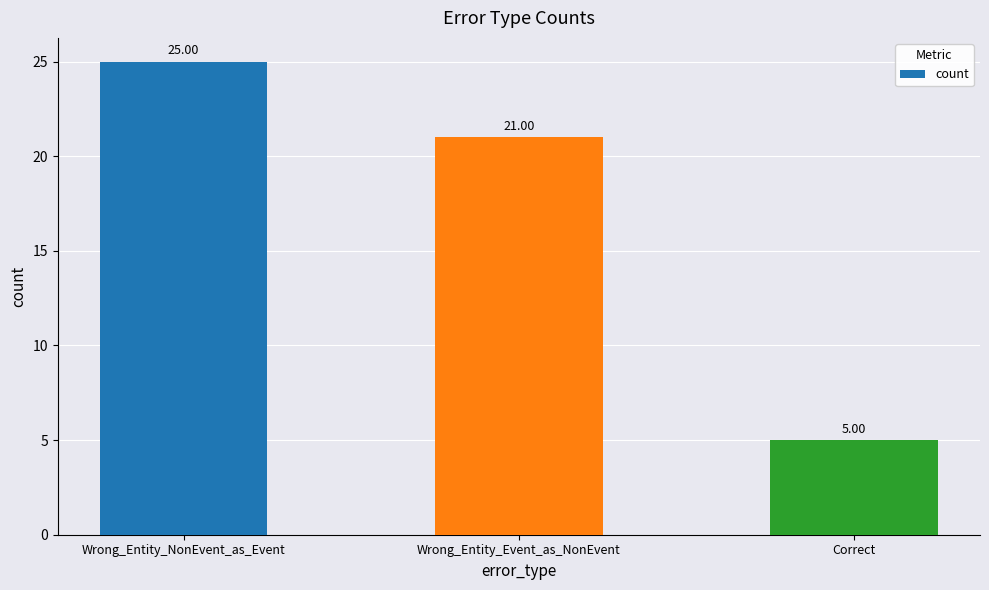

What position from the left is Wrong_Entity_Event_as_NonEvent?

2